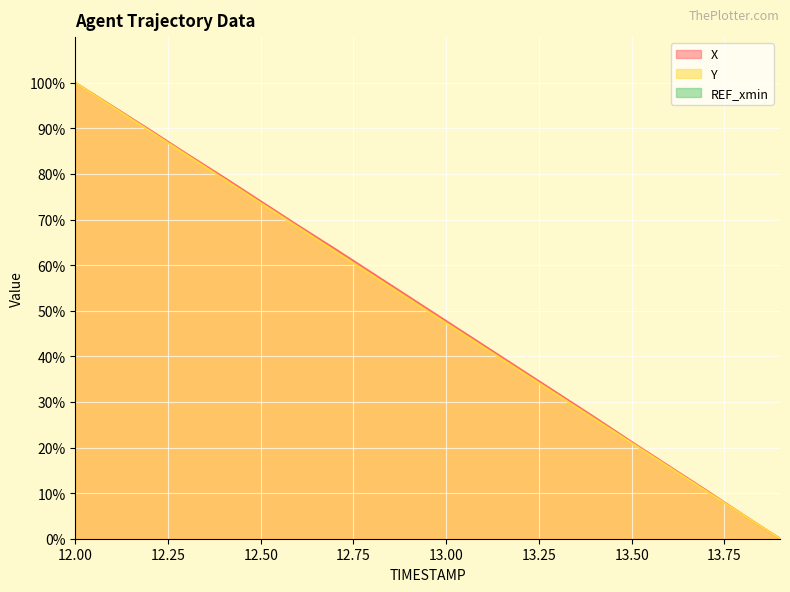

At which label does X first exceed 53?

12.00